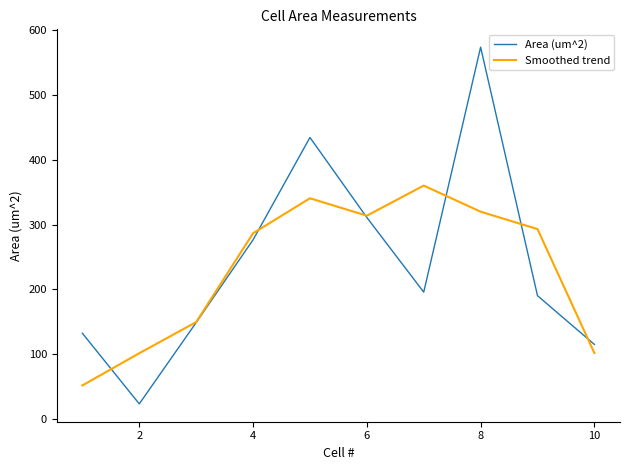

List the series in order of their peak value, highest first.

Area (um^2), Smoothed trend